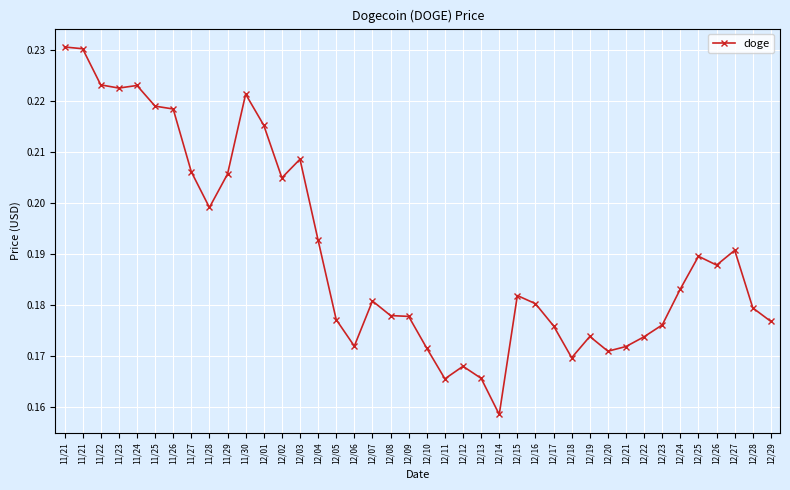

At which category does the data reach its first local peak?

11/24